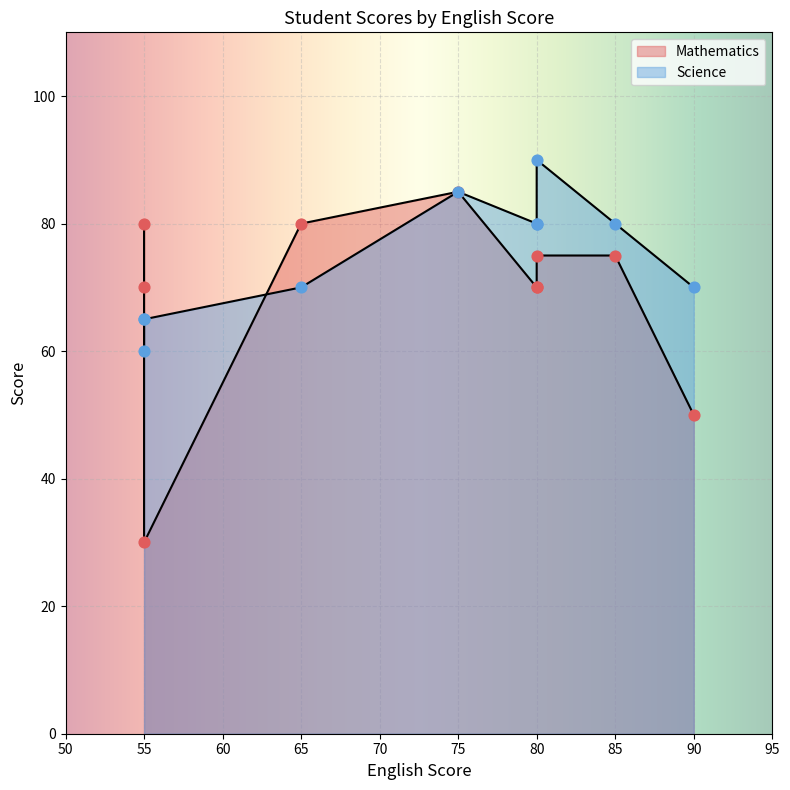

Which series reaches the minimum Y coordinate?

Mathematics